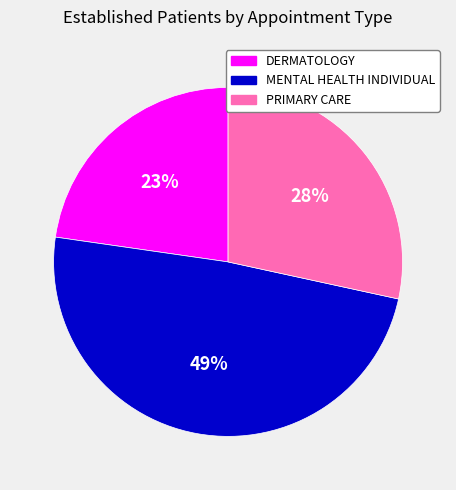

To the nearest percent, what portion does DERMATOLOGY represent?

23%